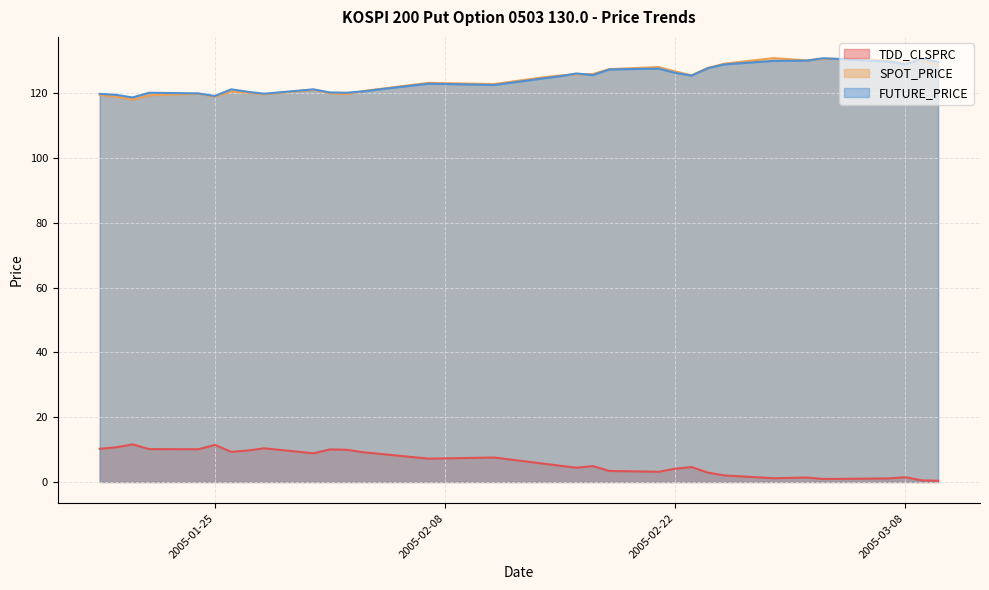

At which category does TDD_CLSPRC reach its first local peak?

2005-01-20